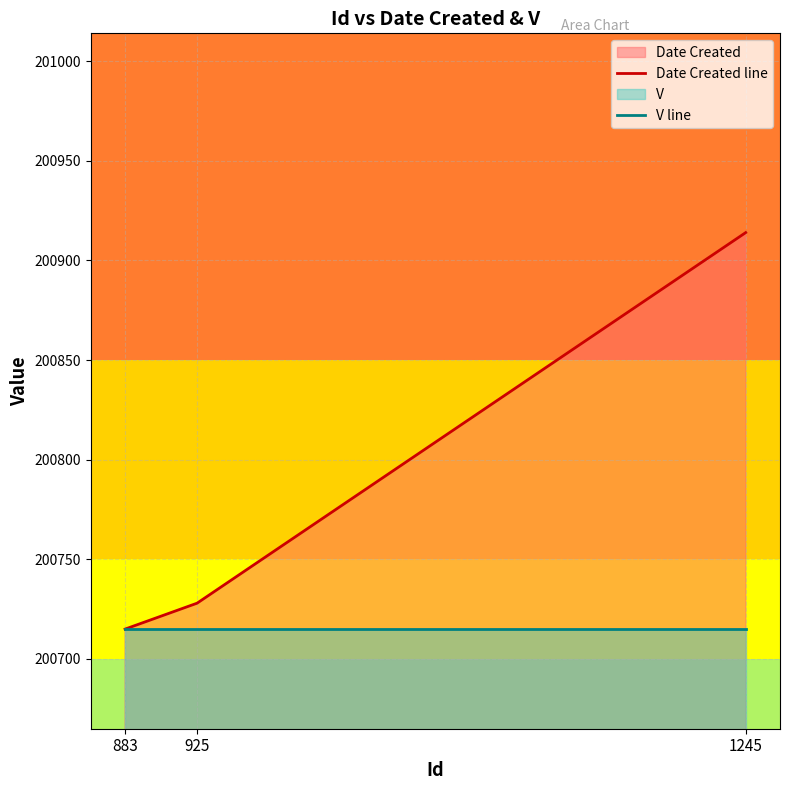

List the series in order of their overall mean, lowest first.

V line, Date Created line